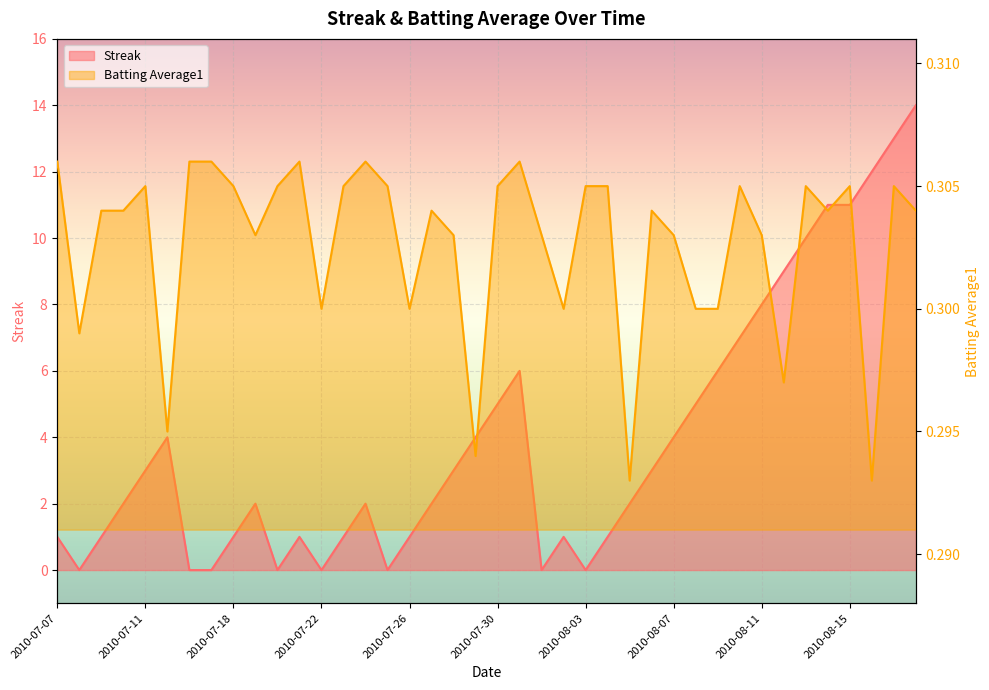

Rank the series by their maximum value, from highest to lowest.

Streak, Batting Average1